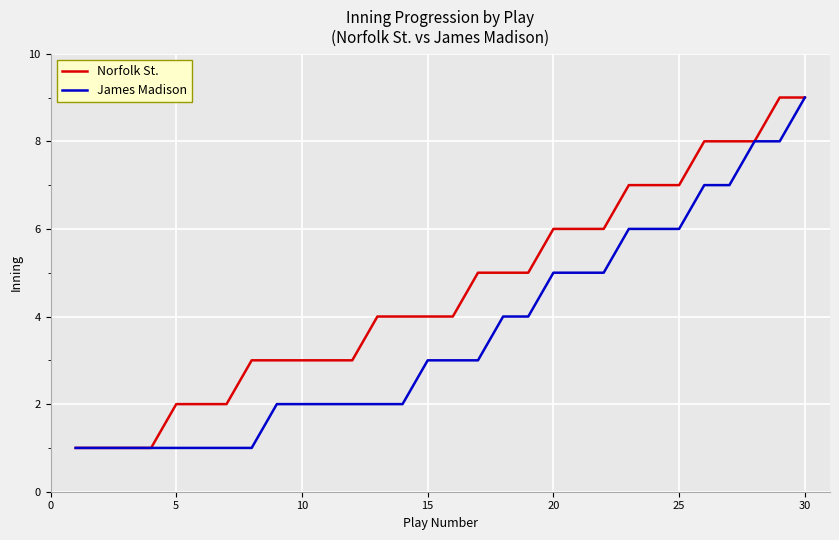

Is this an area chart (filled region under the line)?

No